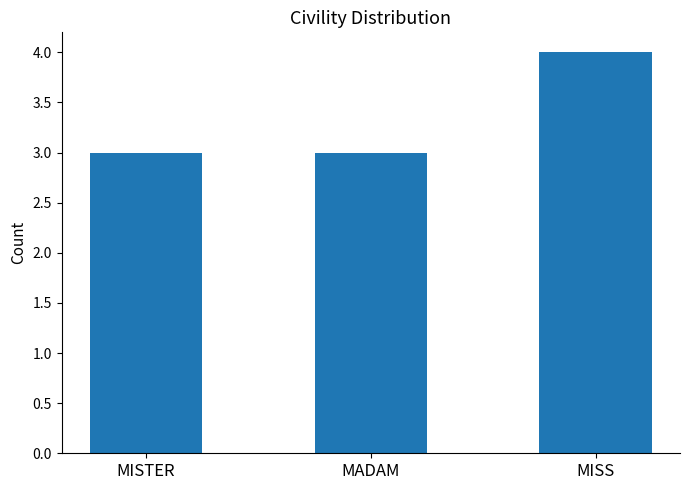

What is the greatest value displayed?

4